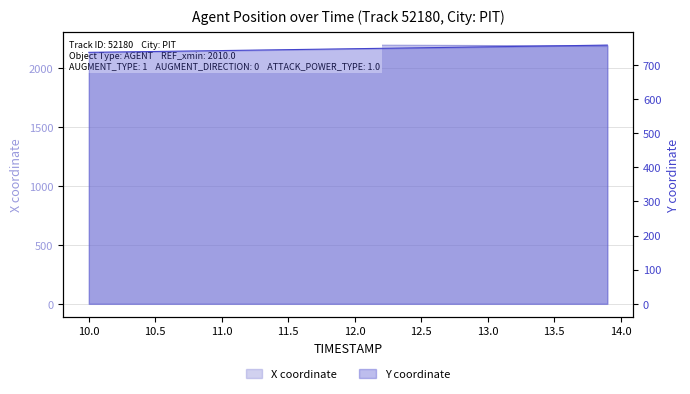

Which has a higher value, 10.4 or 11.3?

11.3